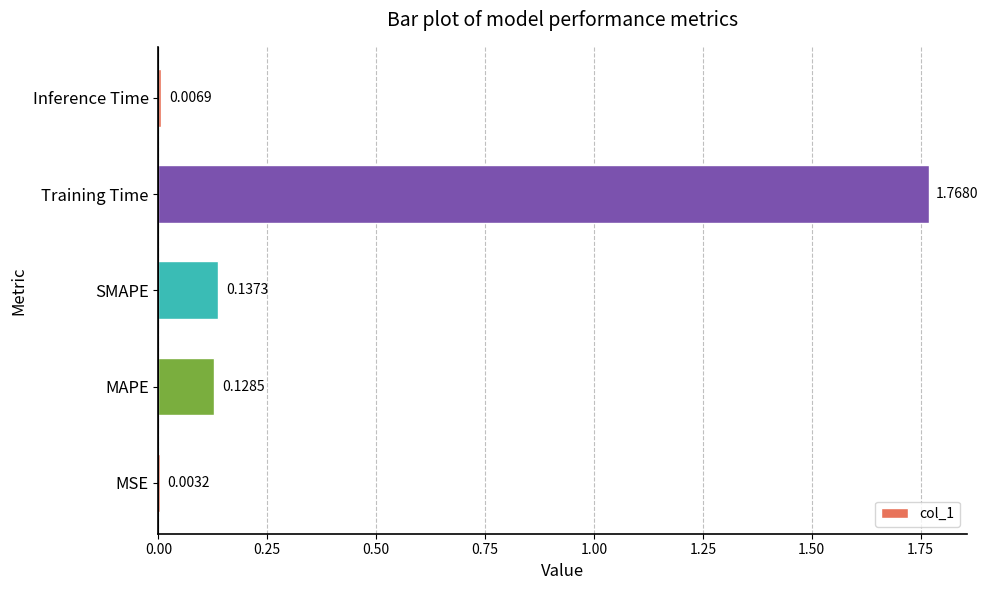

What is the sum of the values at Training Time and SMAPE?

1.9